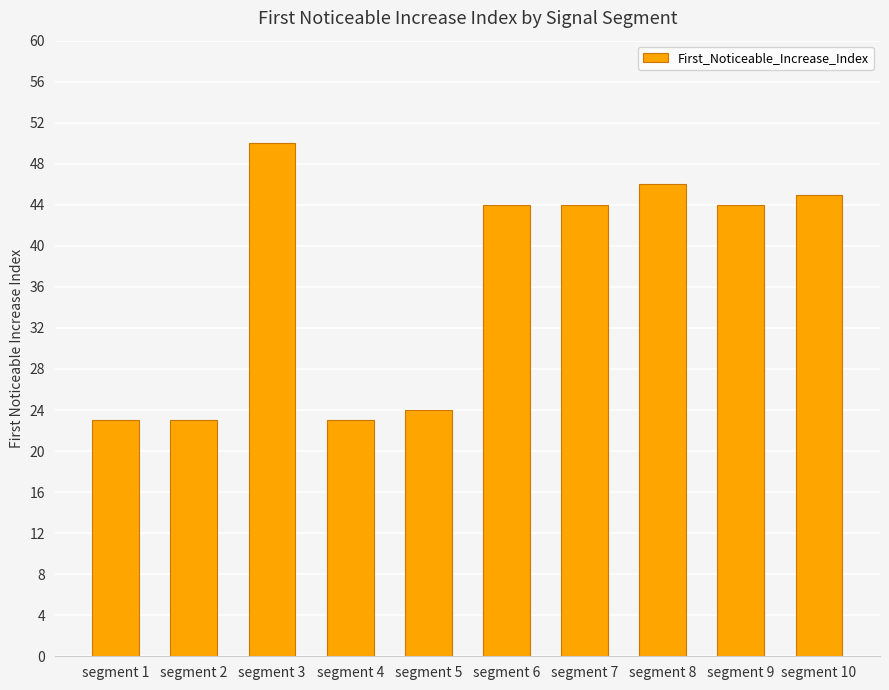

Reading right to left, what are all the values shown in this chart?

segment 10=45	segment 9=44	segment 8=46	segment 7=44	segment 6=44	segment 5=24	segment 4=23	segment 3=50	segment 2=23	segment 1=23